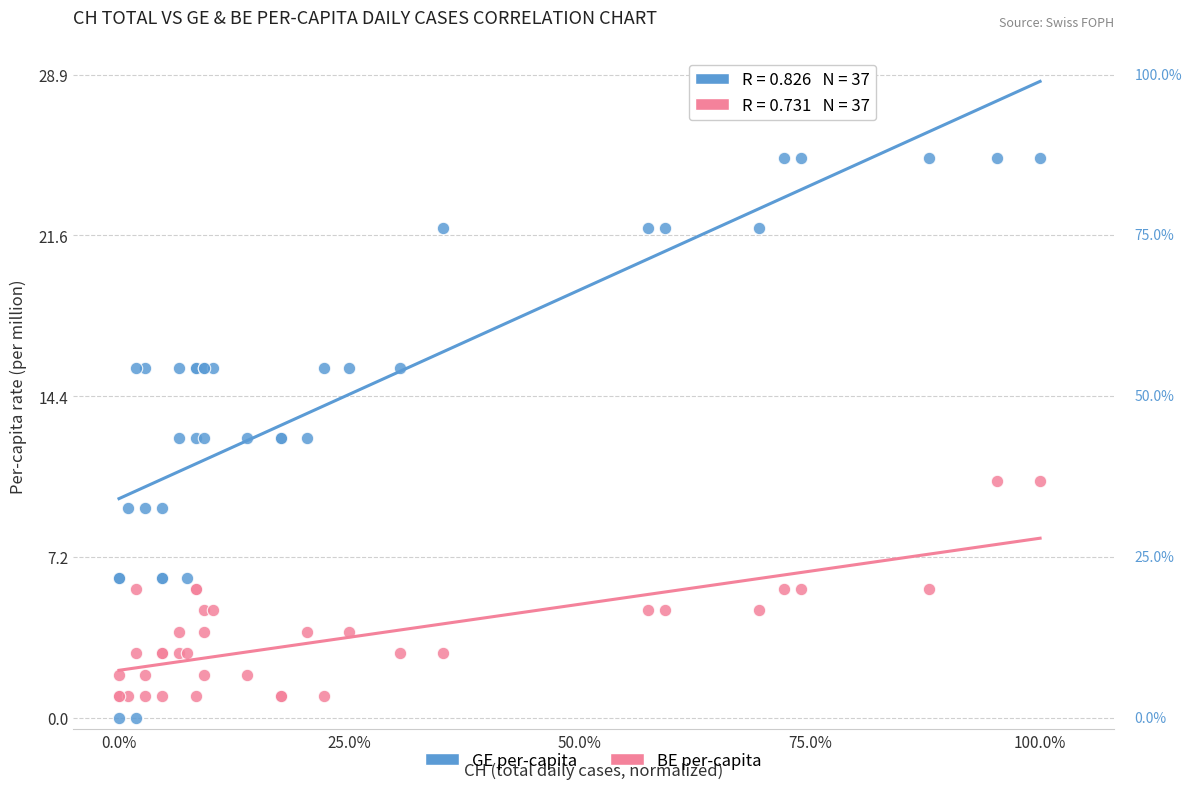

Which series has the largest Y range (max minus min)?

GE per-capita